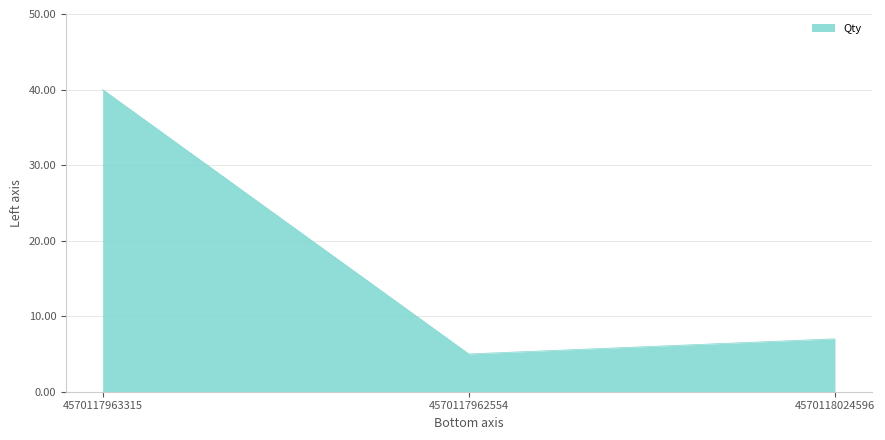

List the labels in order of value, smallest first.

4570117962554, 4570118024596, 4570117963315